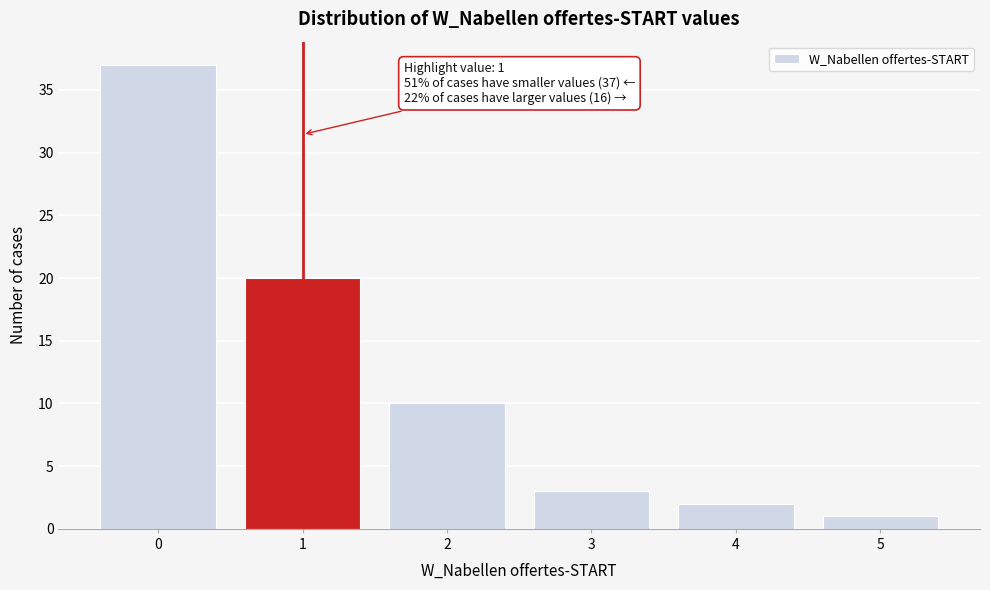

Reading right to left, extract all data points from this chart.

5=1	4=2	3=3	2=10	1=20	0=37